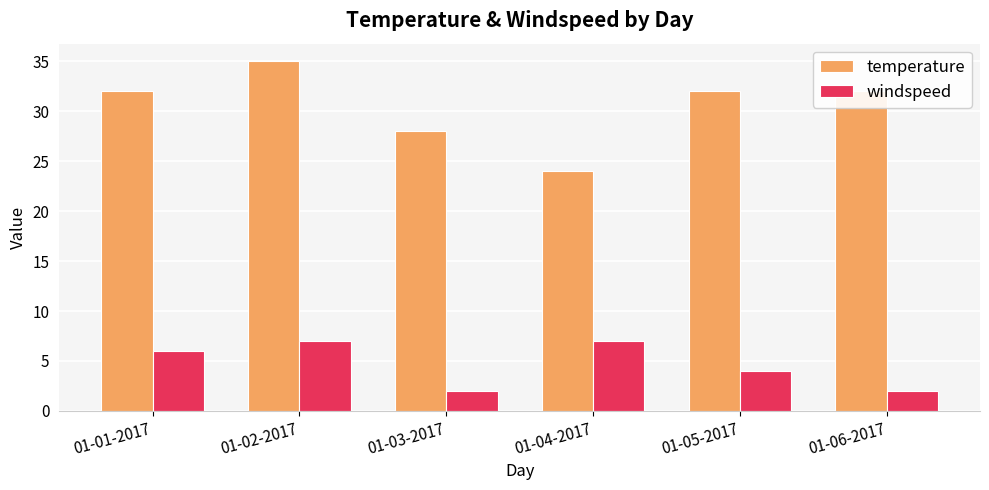

How many categories are shown in the chart?

6